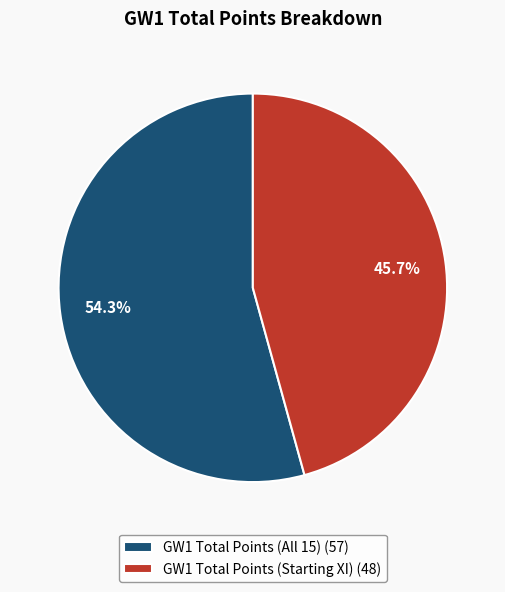

Approximately how many times larger is the value at GW1 Total Points (All 15) compared to GW1 Total Points (Starting XI)?

1.2